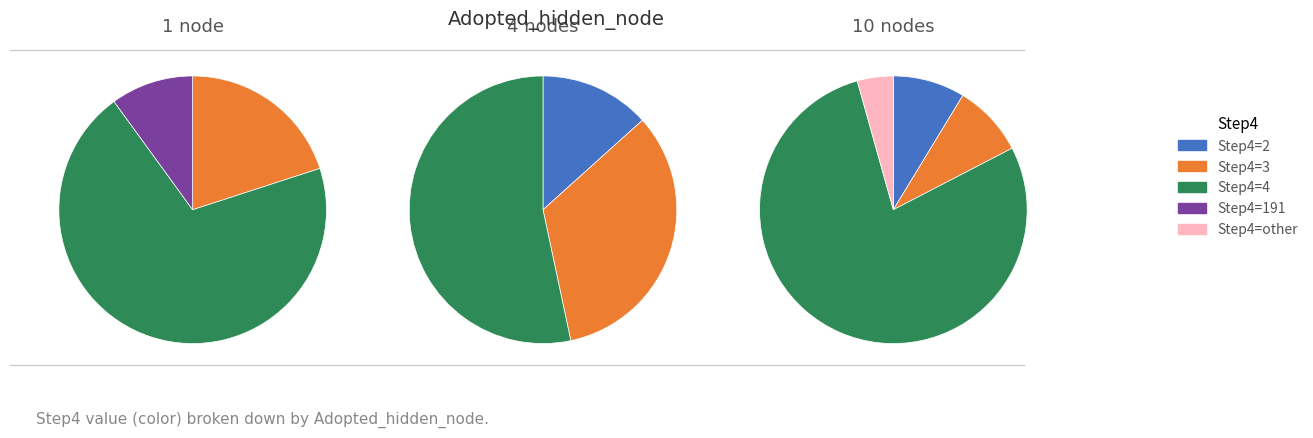

Which category has the biggest portion of the pie?

node_10